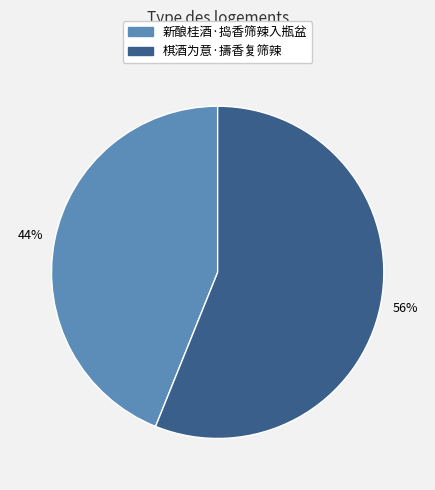

Count the number of slices in the pie.

2